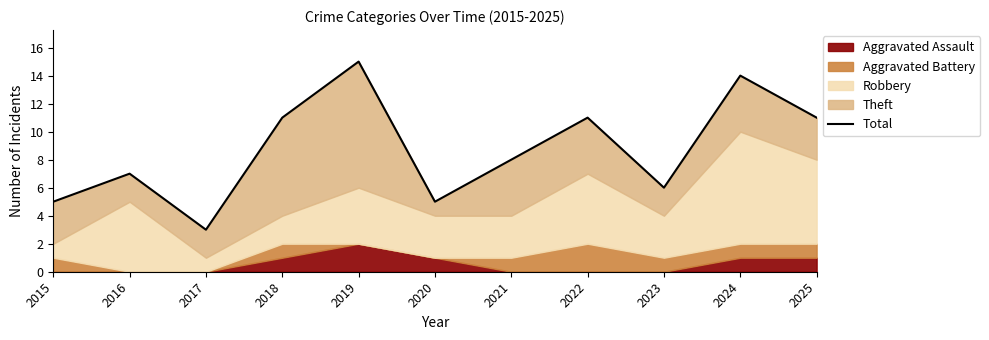

Reading left to right, transcribe all the data shown in this chart.

2015=5	2016=7	2017=3	2018=11	2019=15	2020=5	2021=8	2022=11	2023=6	2024=14	2025=11